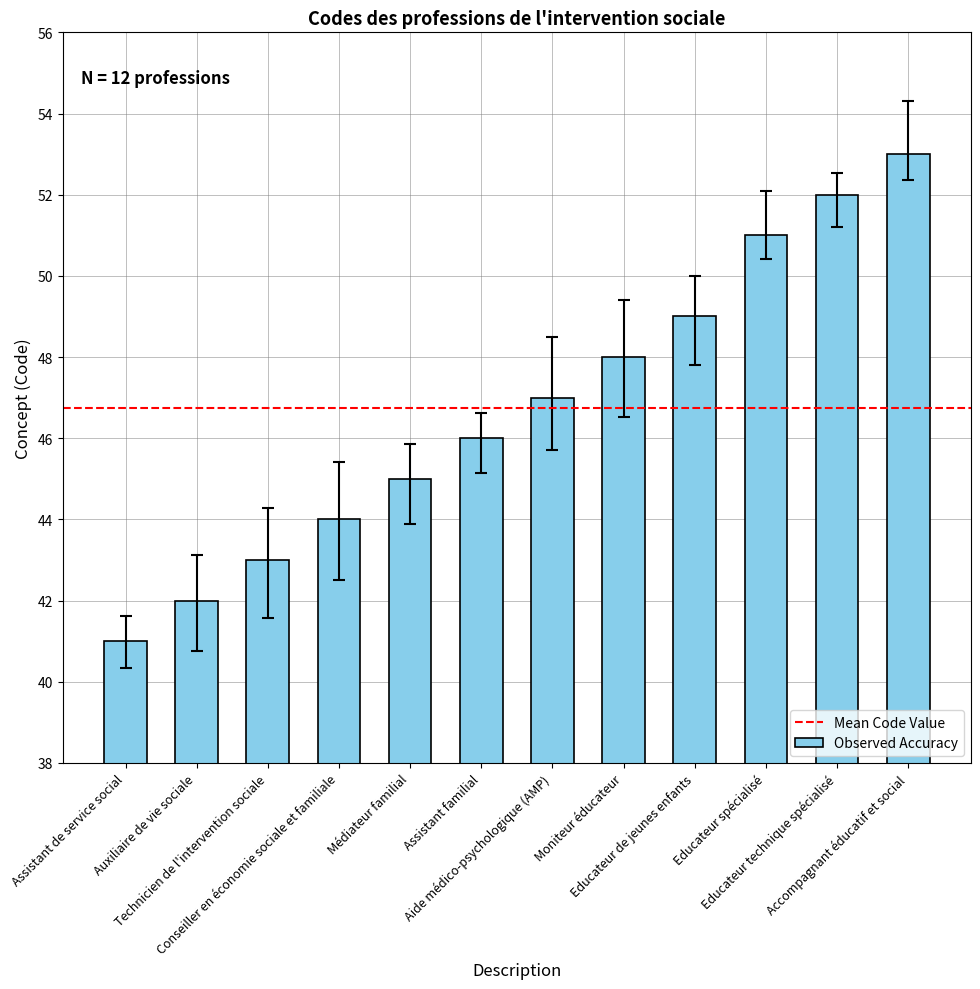

Is it true that the value at Moniteur éducateur is 48?

True